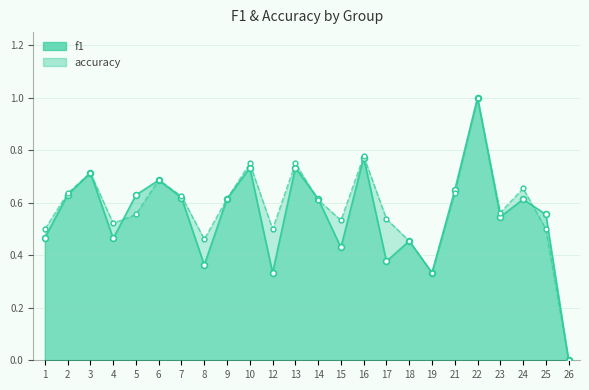

What are all the series names shown in the legend?

f1, accuracy